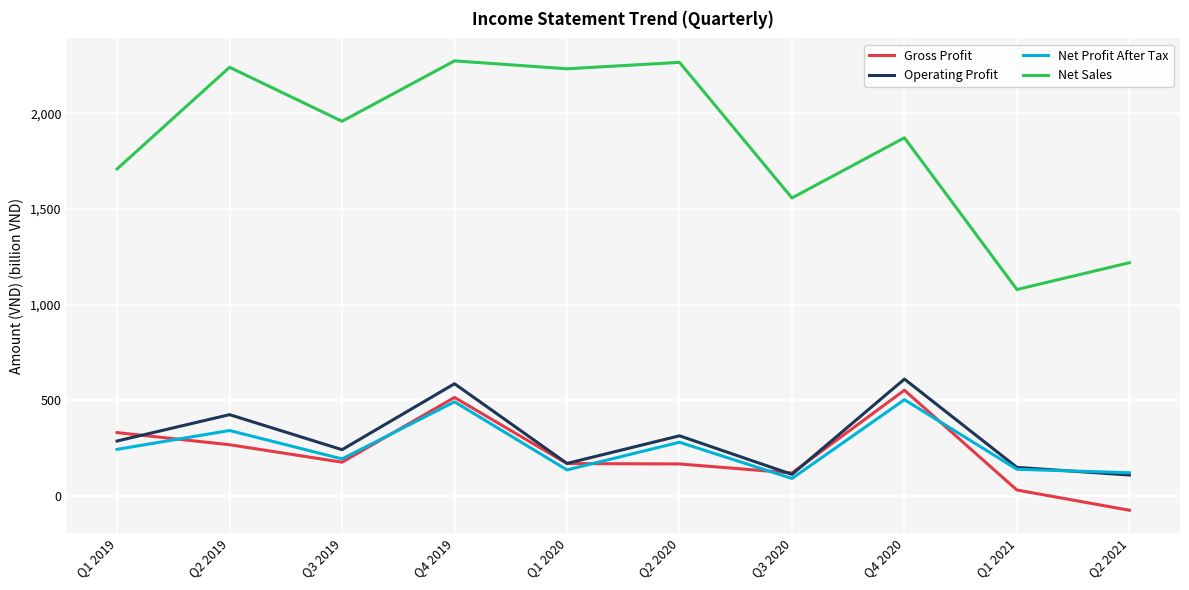

What is the smallest value displayed?

-75.8